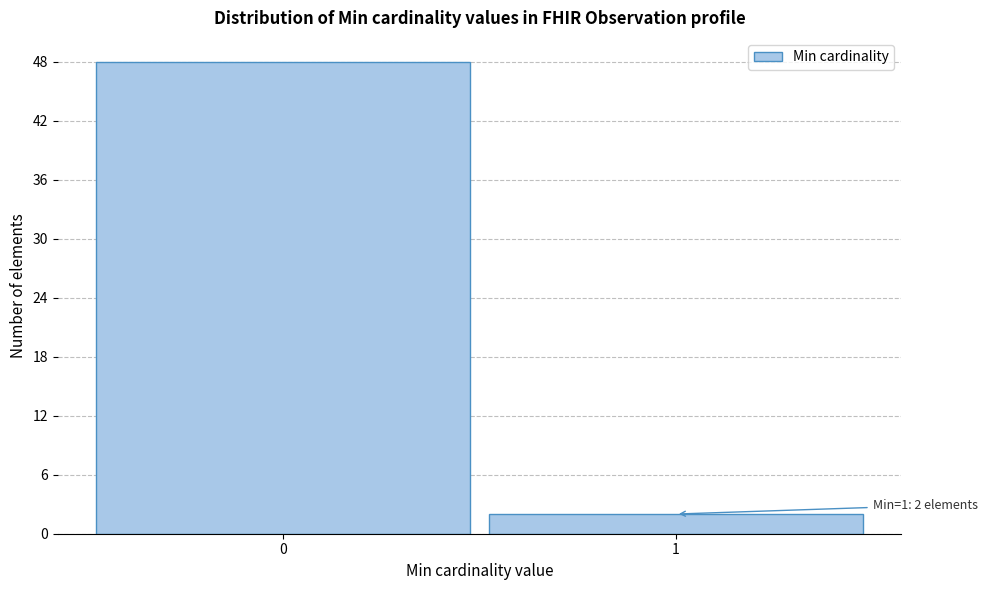

Reading left to right, extract all data points from this chart.

0=48	1=2